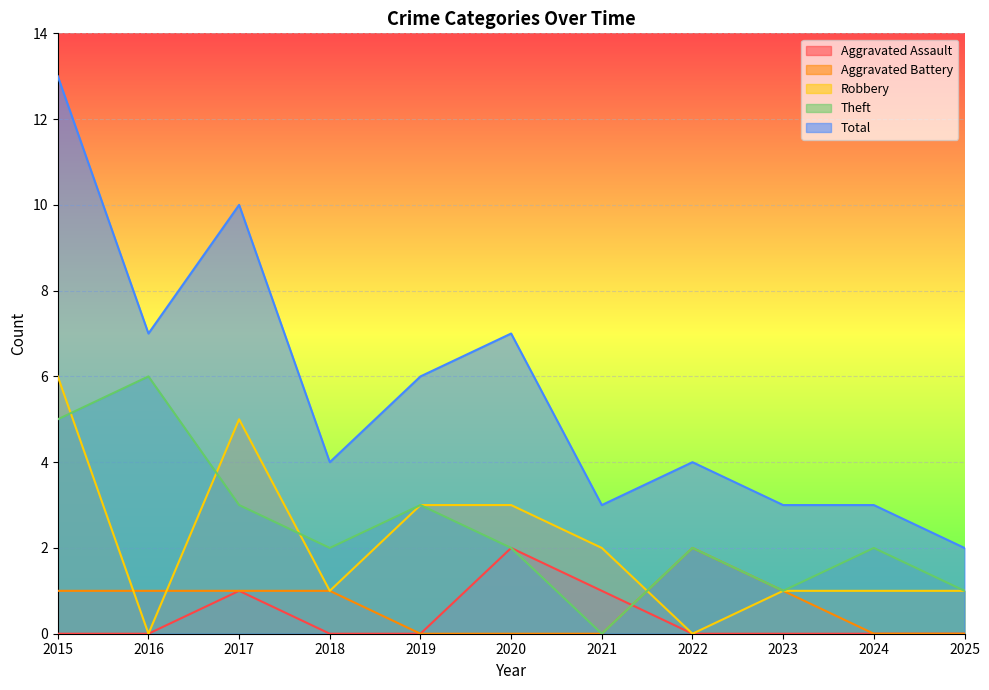

What is the difference between the maximum and minimum values in the Aggravated Battery series?

2